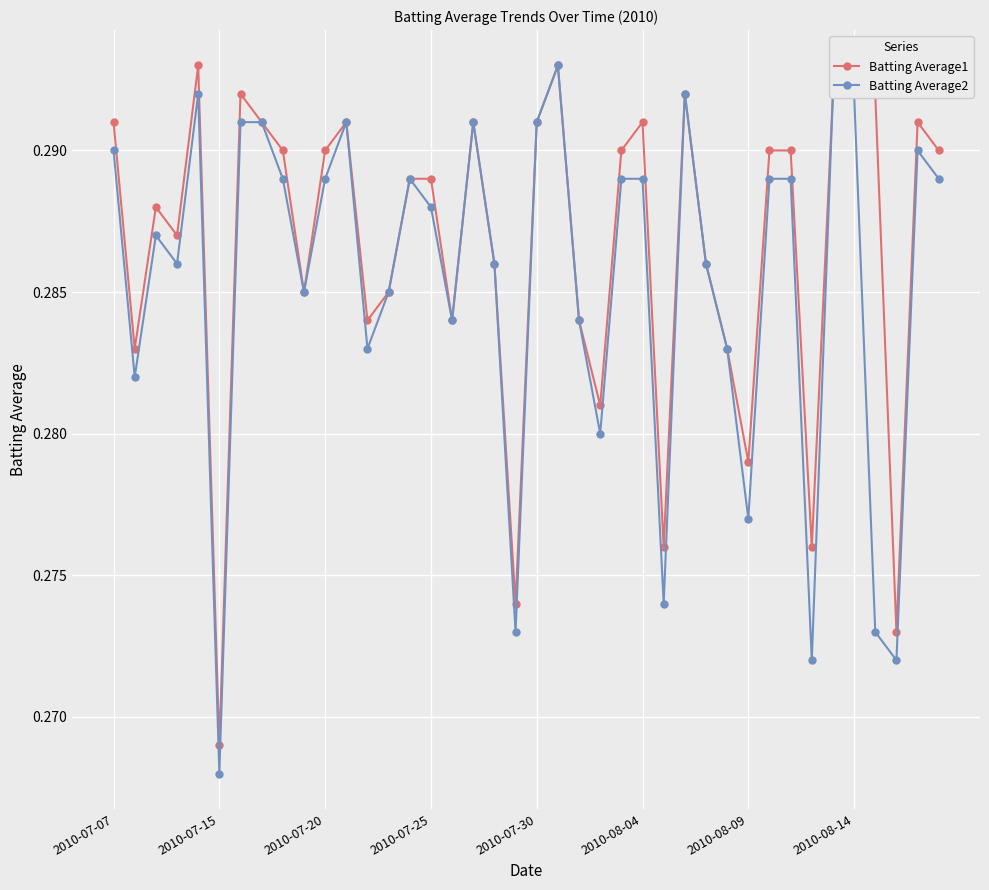

How many distinct data groups are displayed?

2